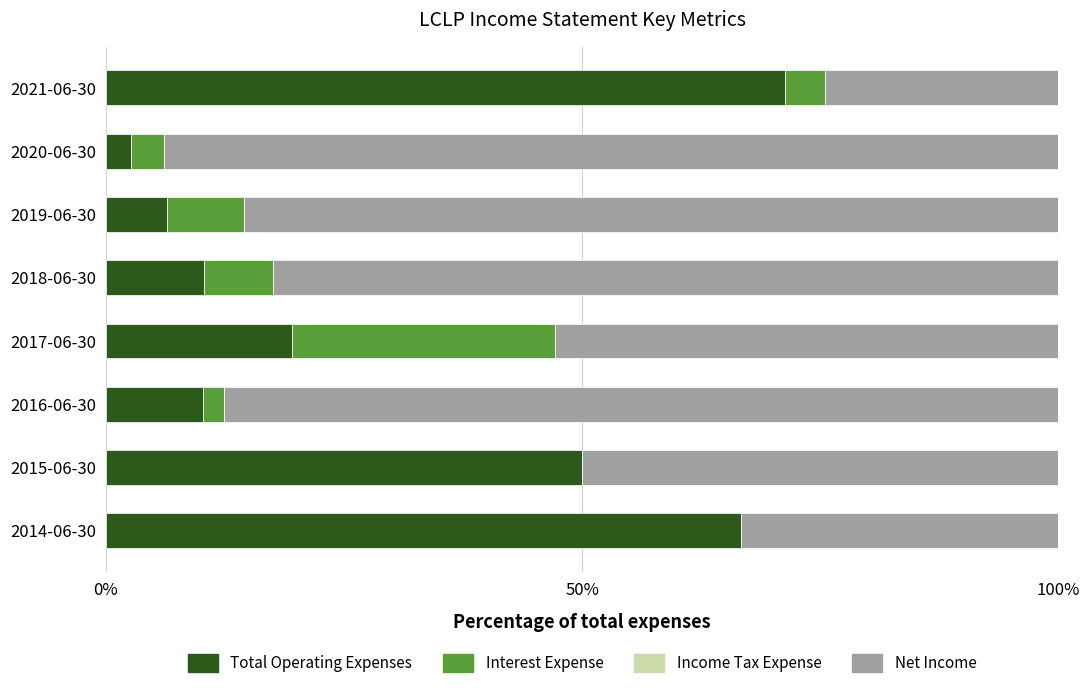

What is the maximum value for Total Operating Expenses?

71.3